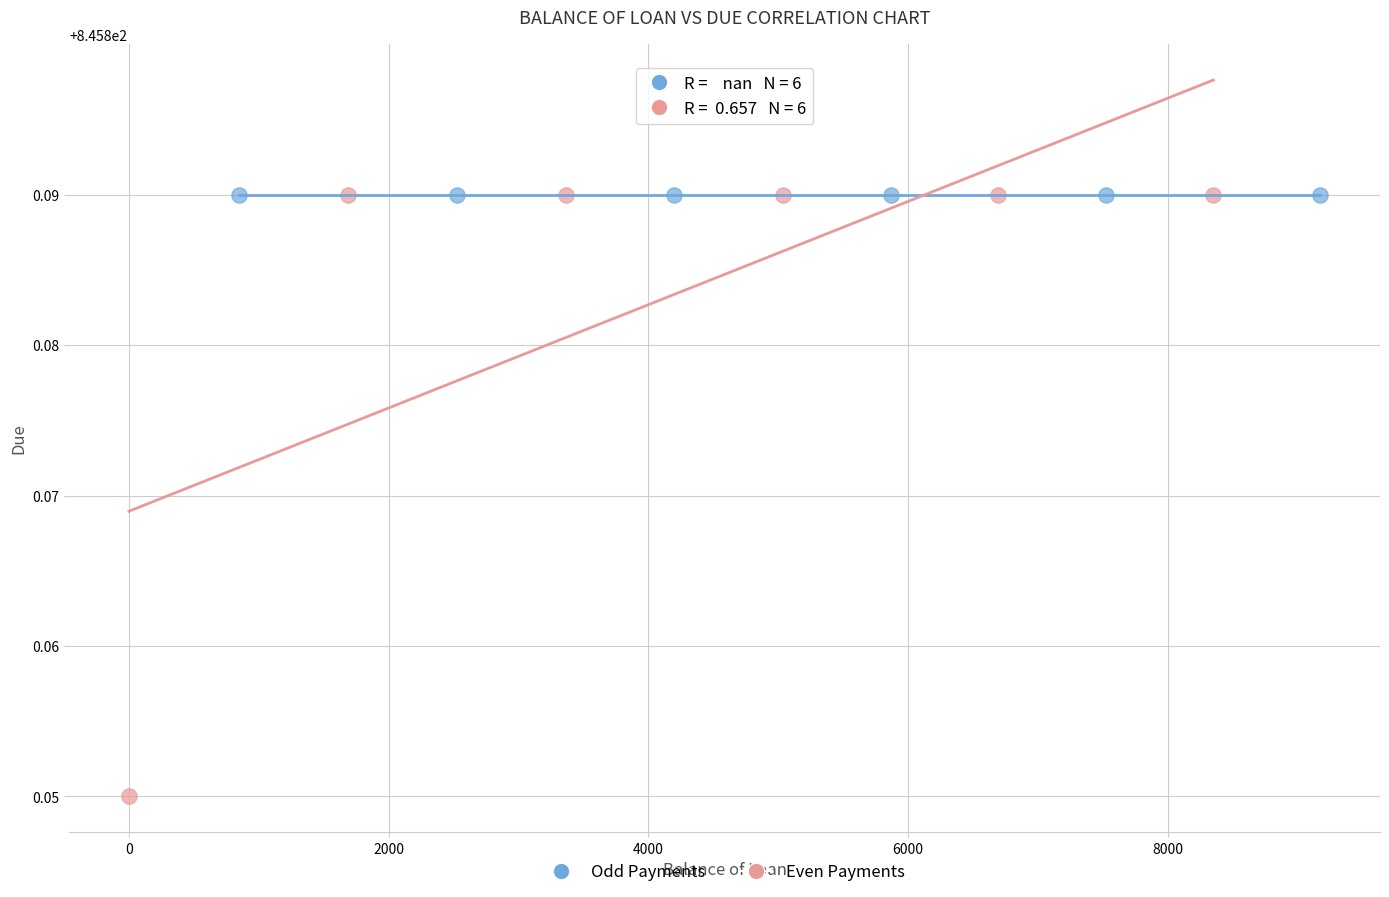

Which series reaches the minimum Y coordinate?

Even Payments